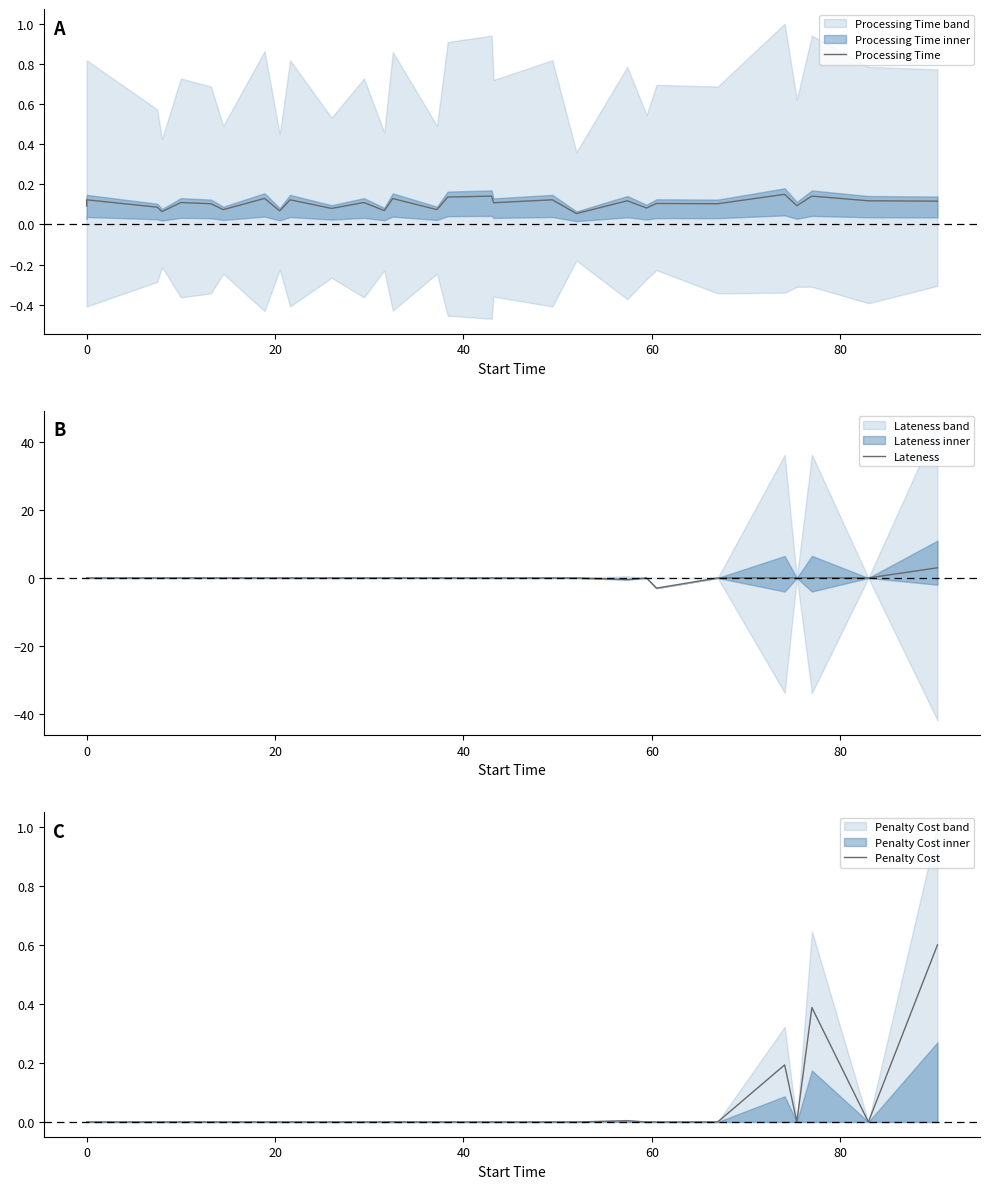

Is this an area chart (filled region under the line)?

No